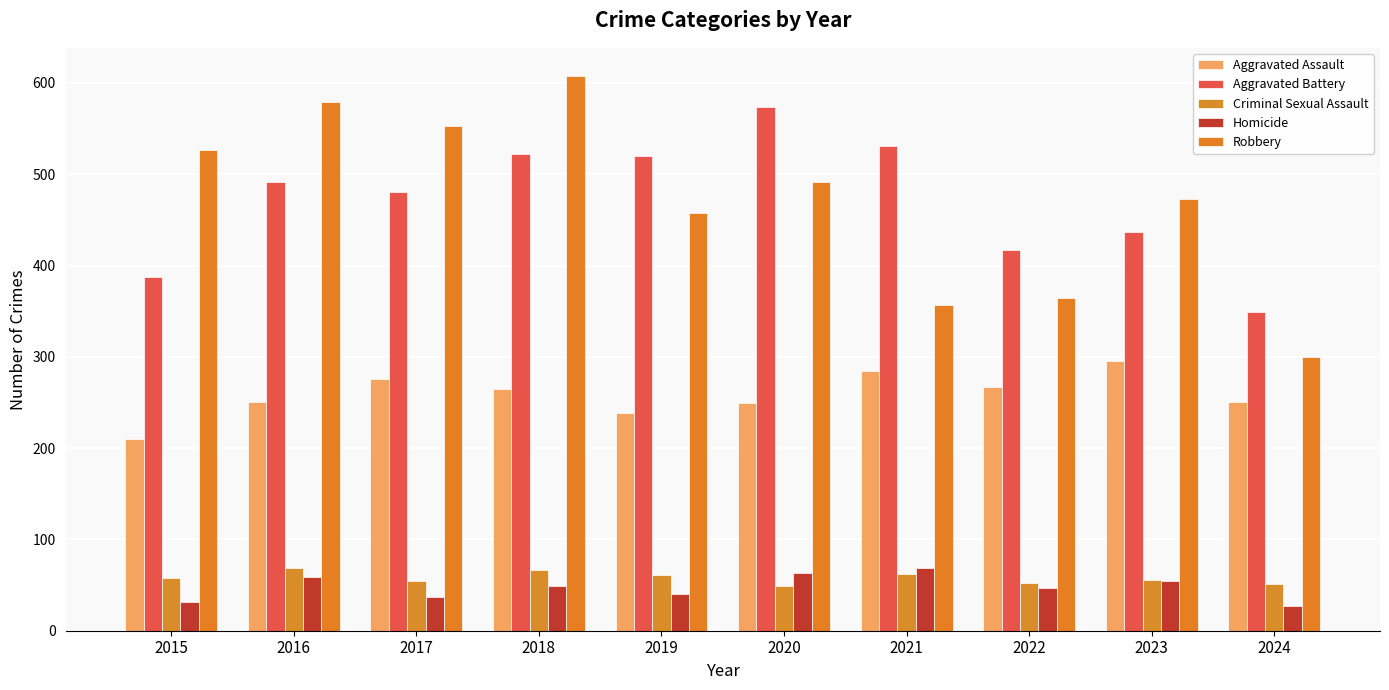

Is the value of Aggravated Assault at 2024 greater than the value of Criminal Sexual Assault at 2018?

Yes